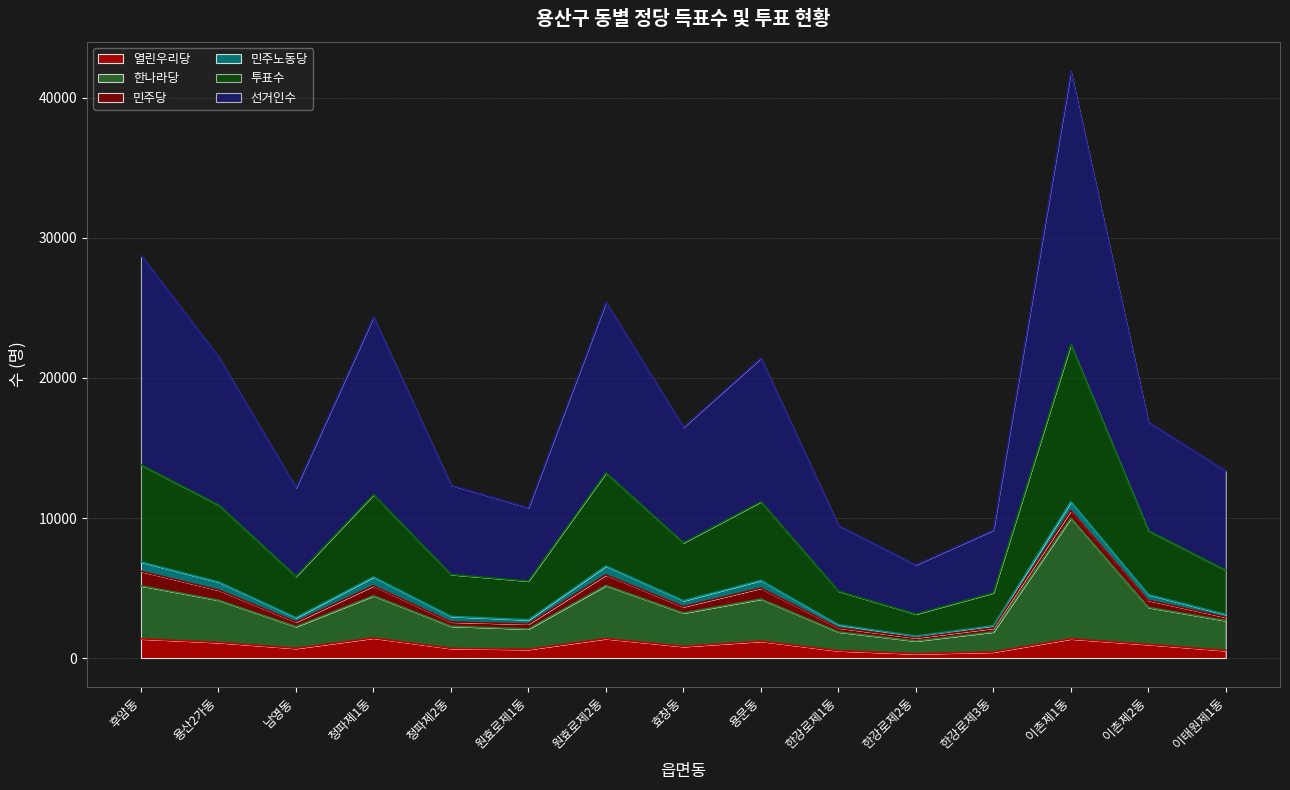

The 열린우리당 series shows 1448 at 효창동. True or false?

False